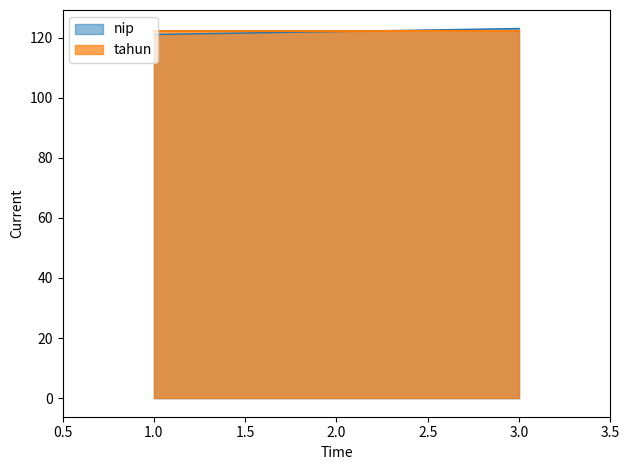

Count the values in the range 121 to 123.

3